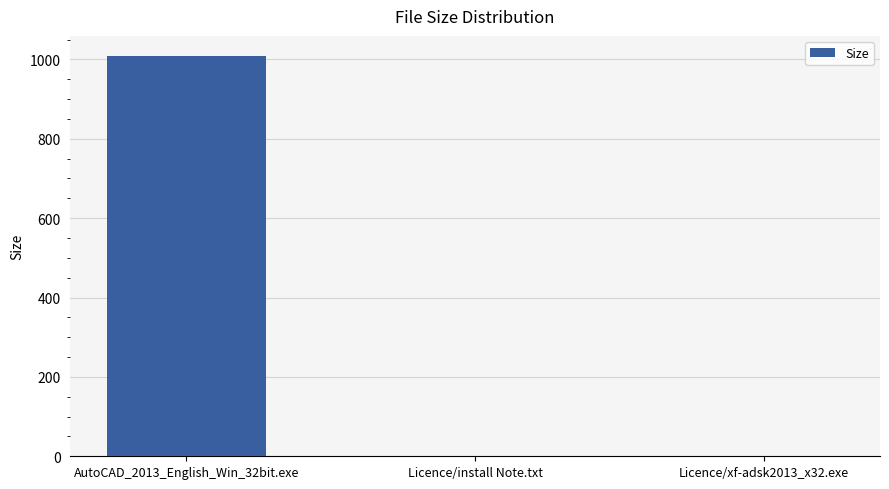

What is the sum of all values?

1011.7